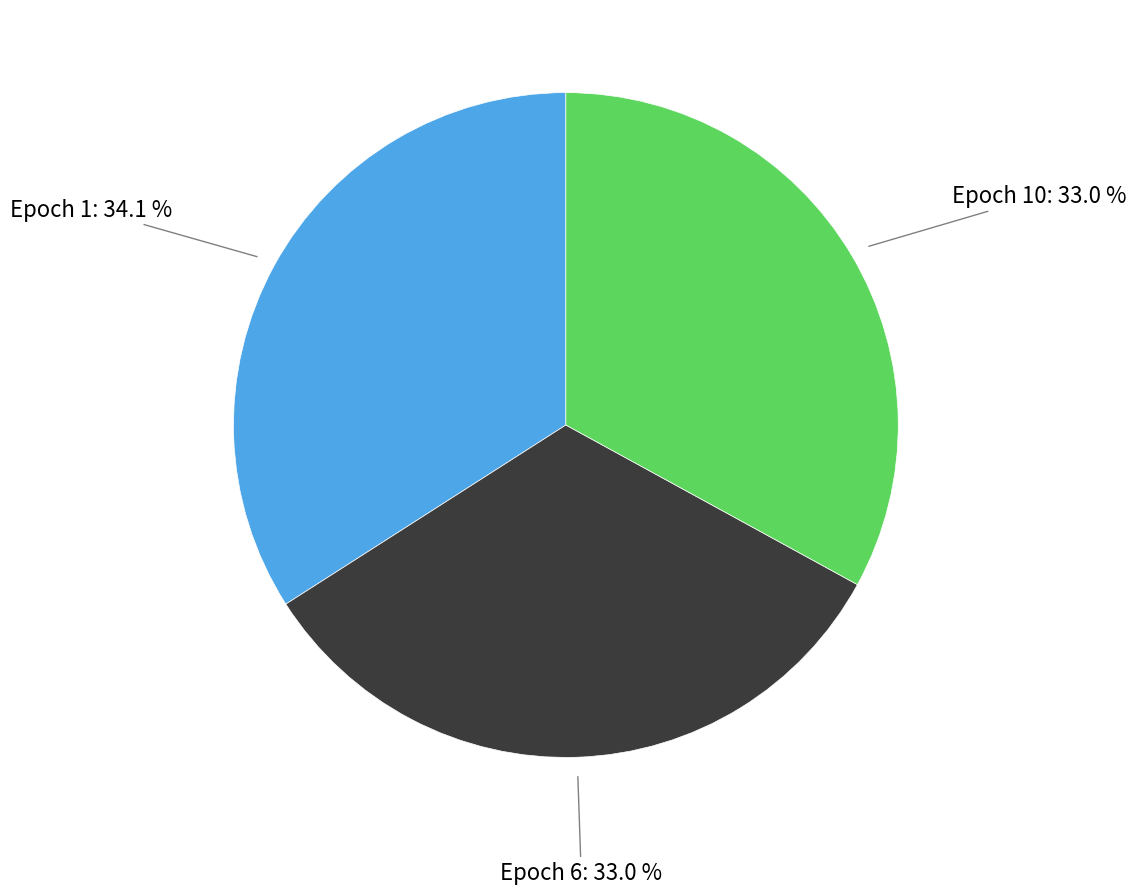

Does any single category account for the majority?

No